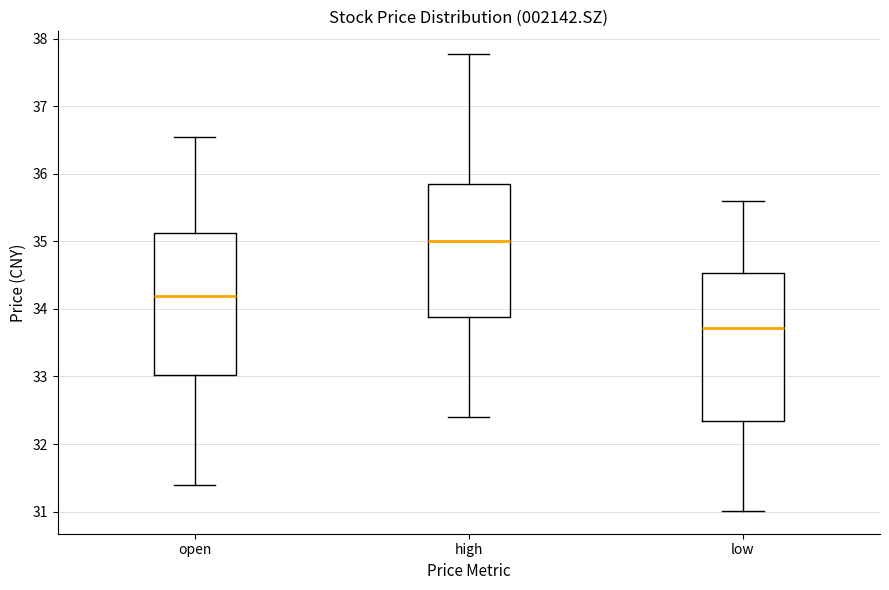

Where does the lower whisker of the box for high end on the y-axis? The values are not printed on the chart, so give them approximately, as read against the axis.

32.4